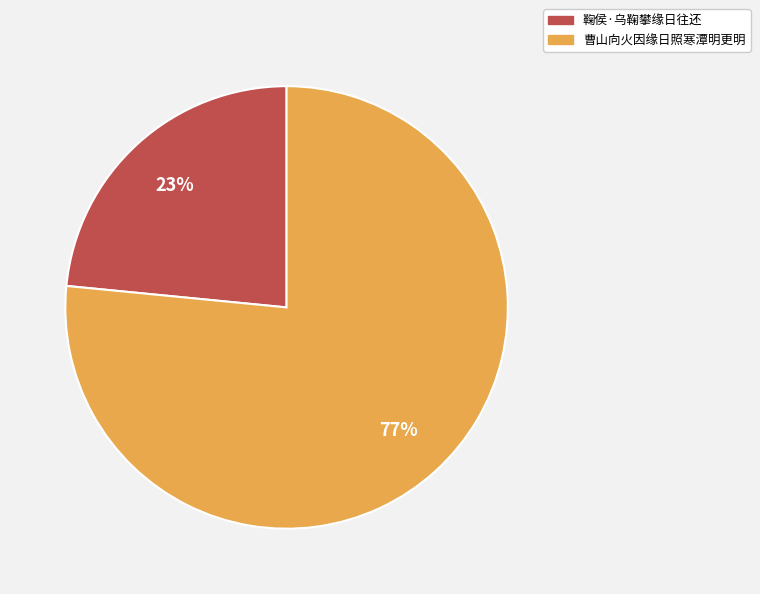

Is it true that 鞠侯·乌鞠攀缘日往还 is 32% of the pie?

False